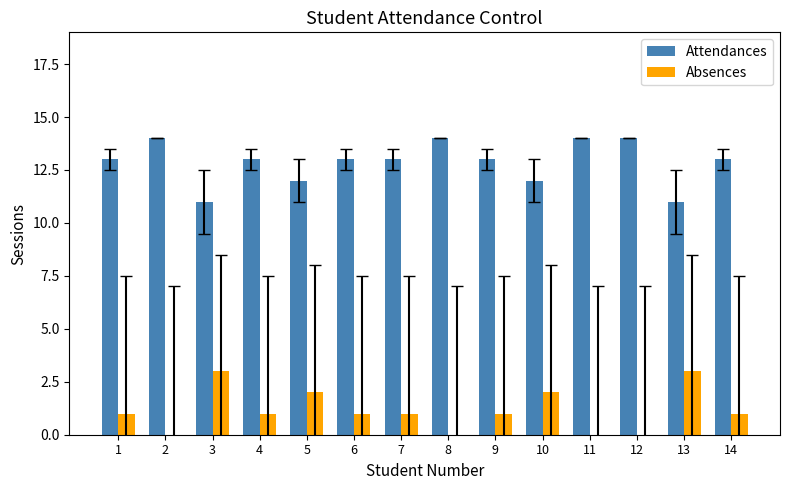

The value of Absences at 9 is 1. True or false?

True